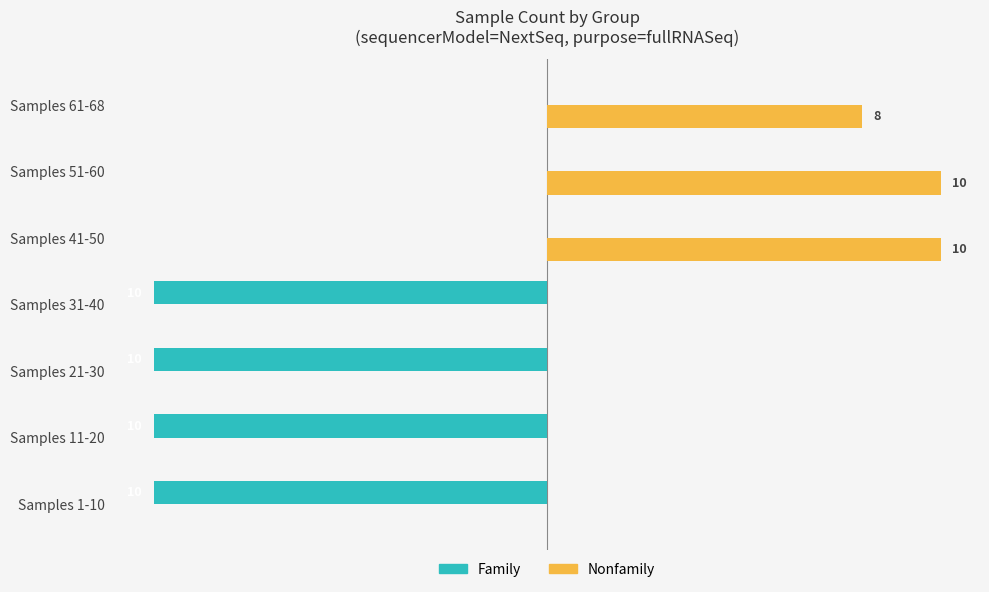

Which series has the largest total across all categories?

Nonfamily